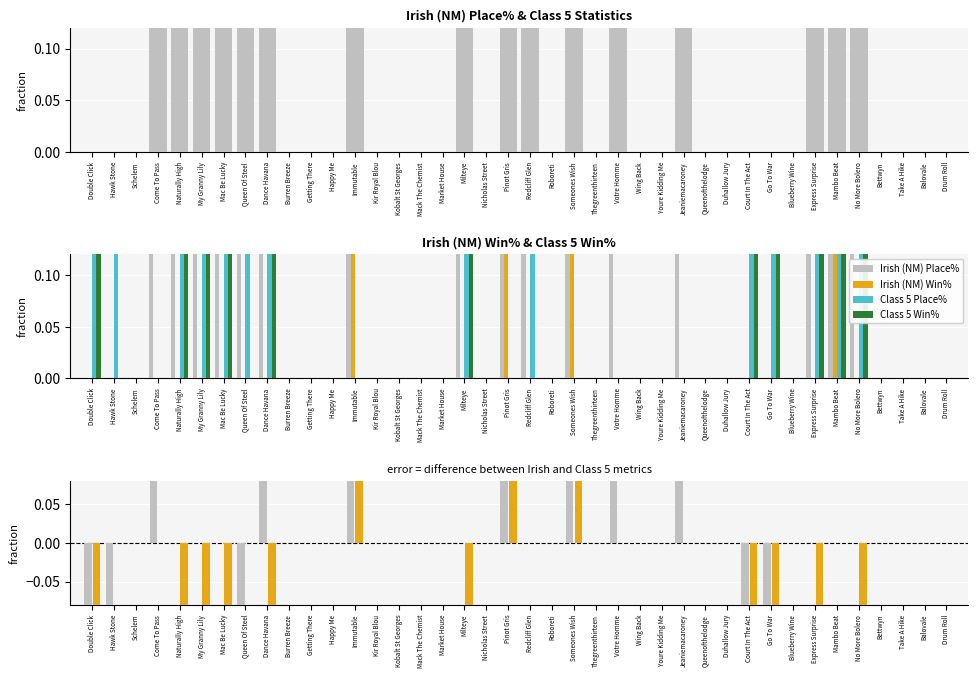

Count the number of data series in this chart.

6